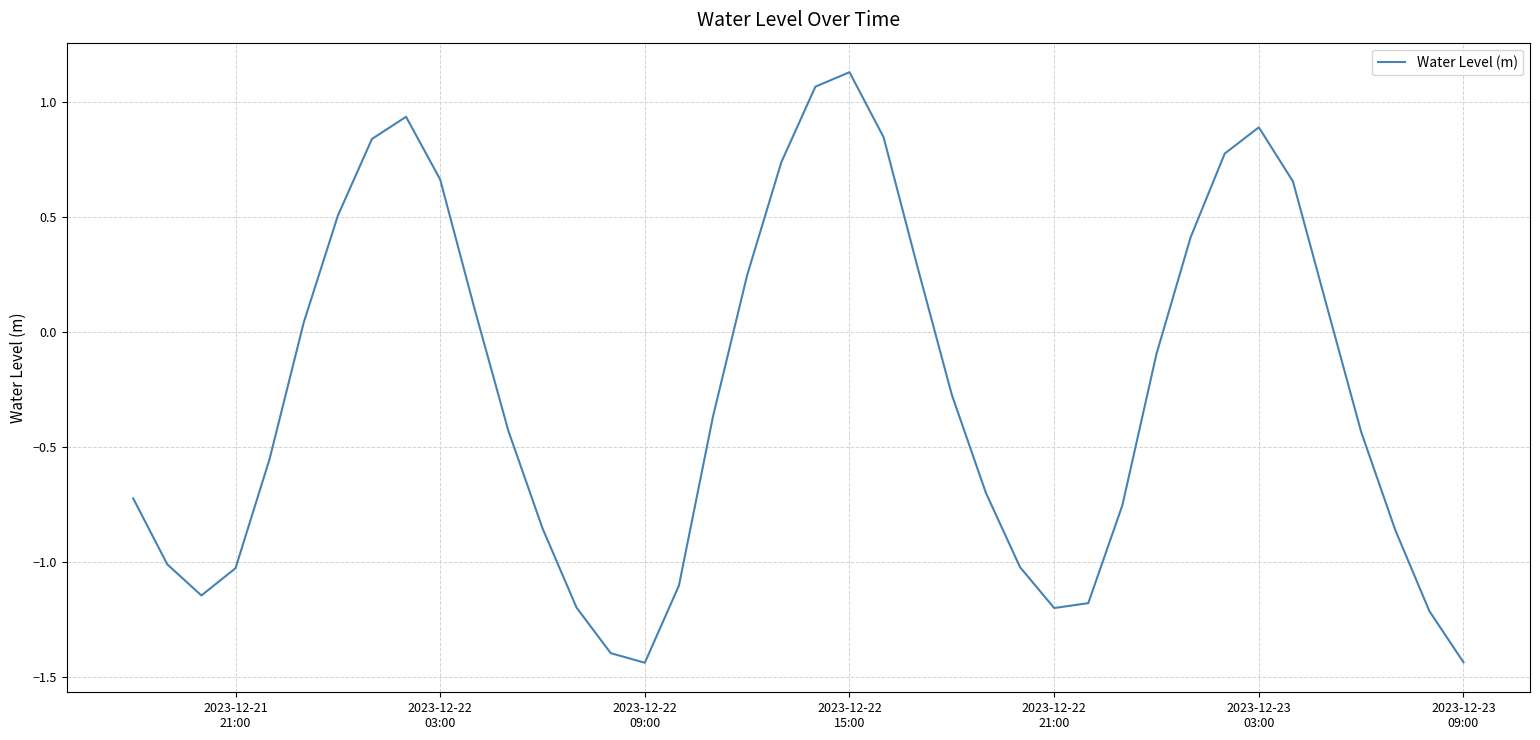

What is the difference between the maximum and minimum values?

2.6